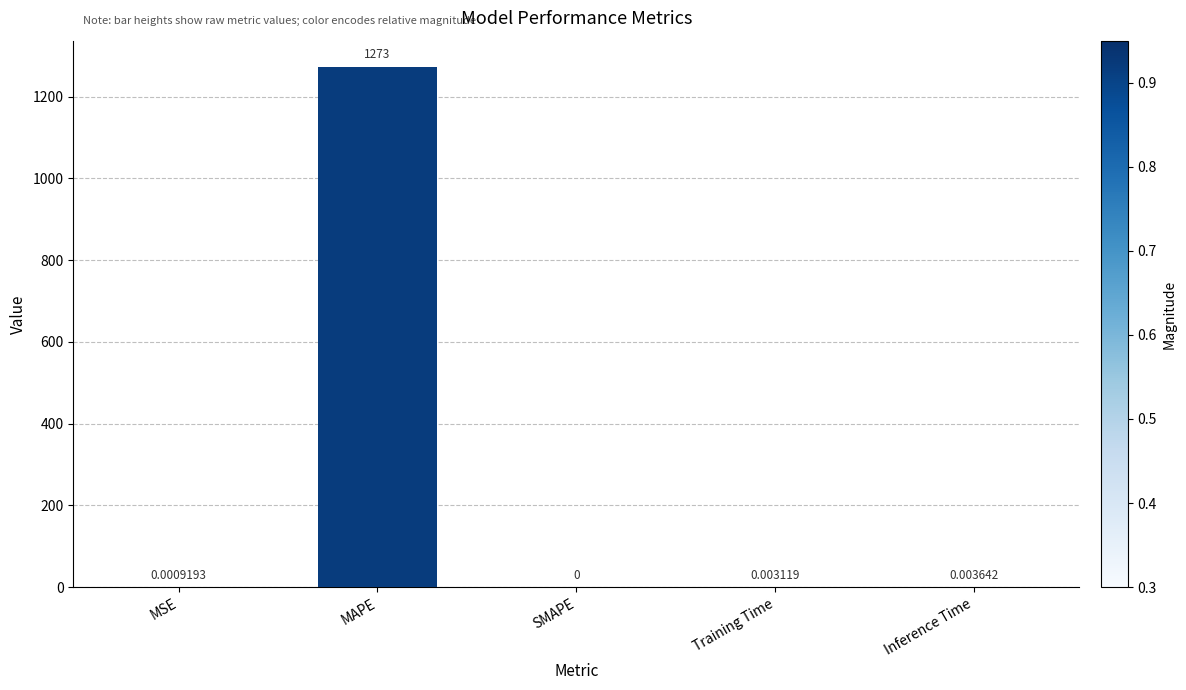

Which category has the highest value across all series?

MAPE